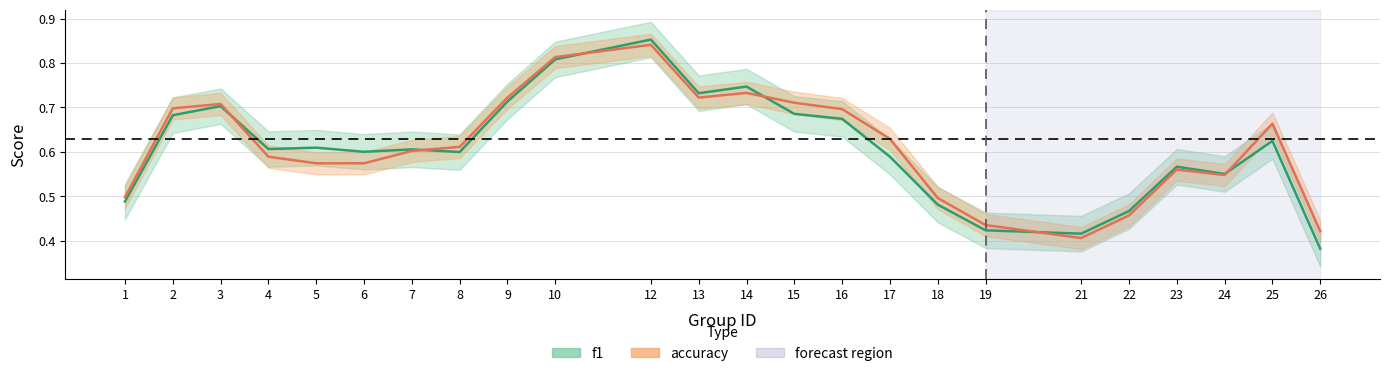

How many accuracy values are between 0 and 1?

24